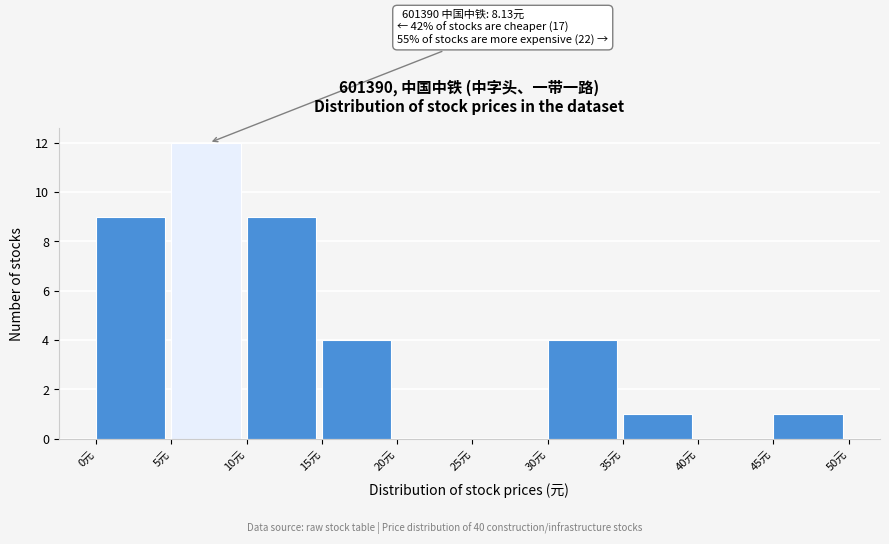

Over which range of the x-axis is the bar tallest?

5 to 10